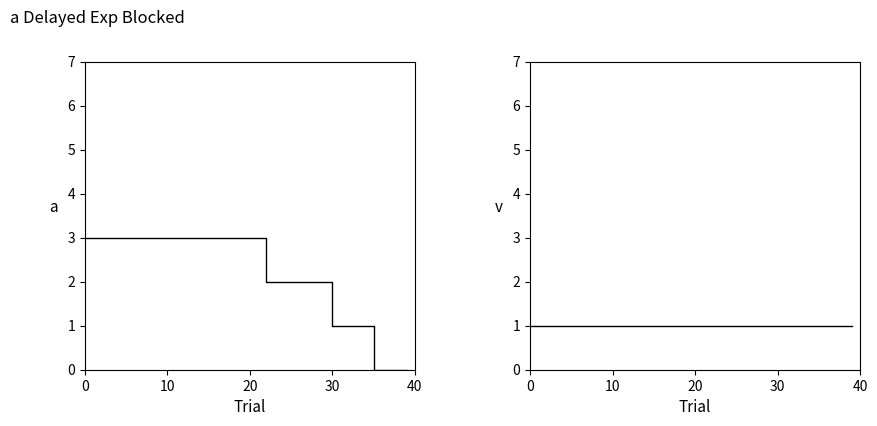

Reading left to right, what are all the values shown in this chart?

ID_DEC: 3	3	3	3	3	3	3	3	3	3	3	3	3	3	3	3	3	3	3	3	3	3	2	2	2	2	2	2	2	2	1	1	1	1	1	0	0	0	0	0
实际长度_DEC: 1	1	1	1	1	1	1	1	1	1	1	1	1	1	1	1	1	1	1	1	1	1	1	1	1	1	1	1	1	1	1	1	1	1	1	1	1	1	1	1